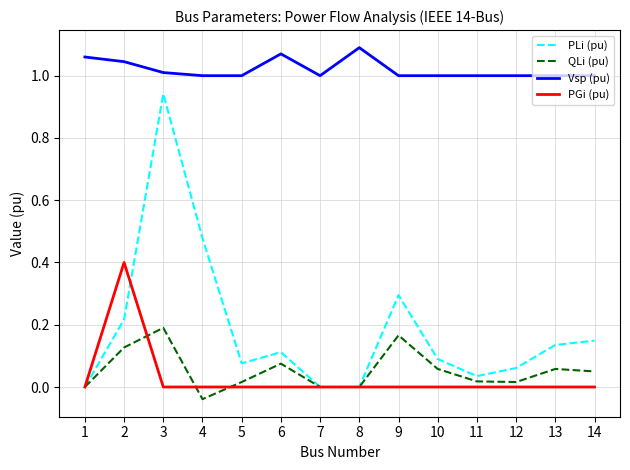

Which category has the lowest value across all series?

4